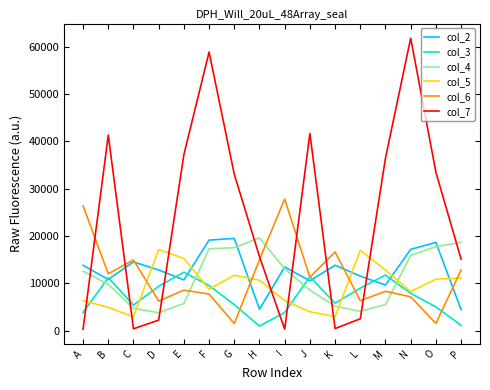

What is the total value across all series at H?

66557